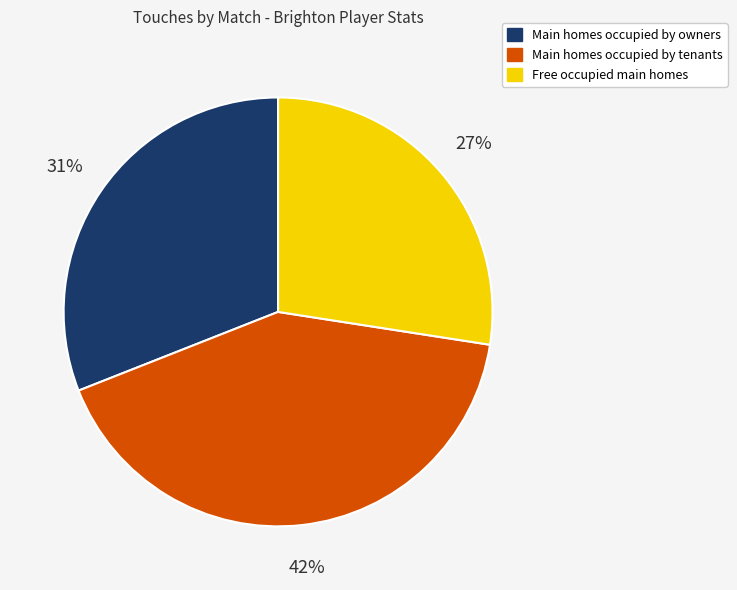

How many slices are in this pie chart?

3